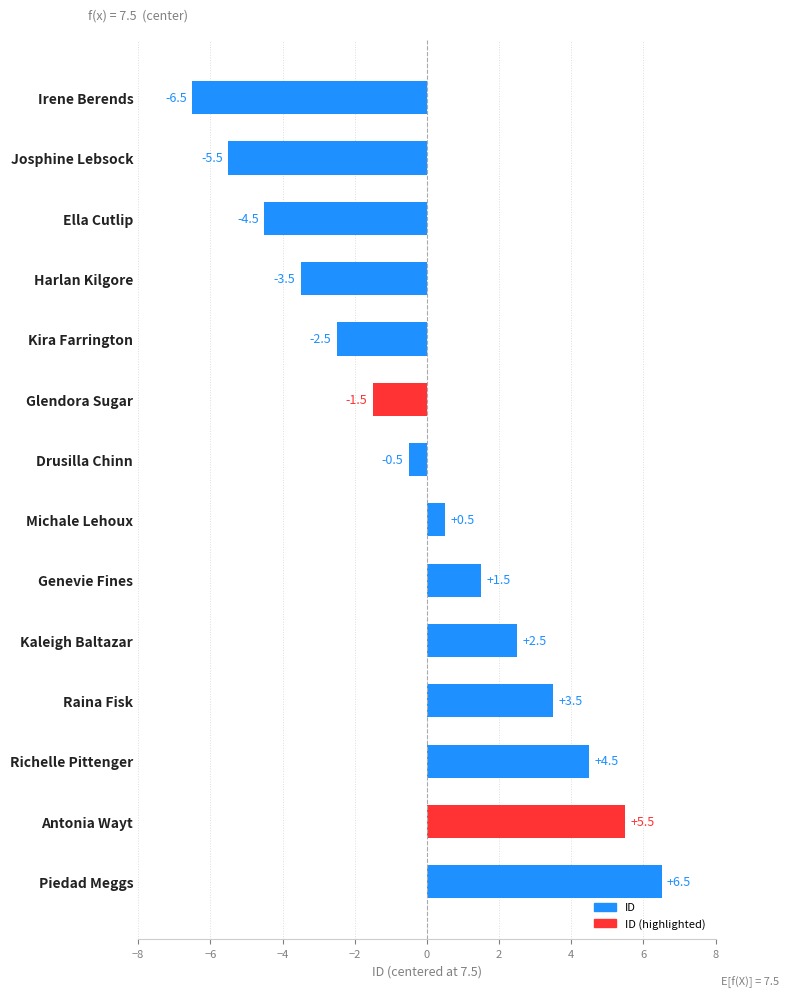

Which category has the lowest value across all series?

Irene Berends